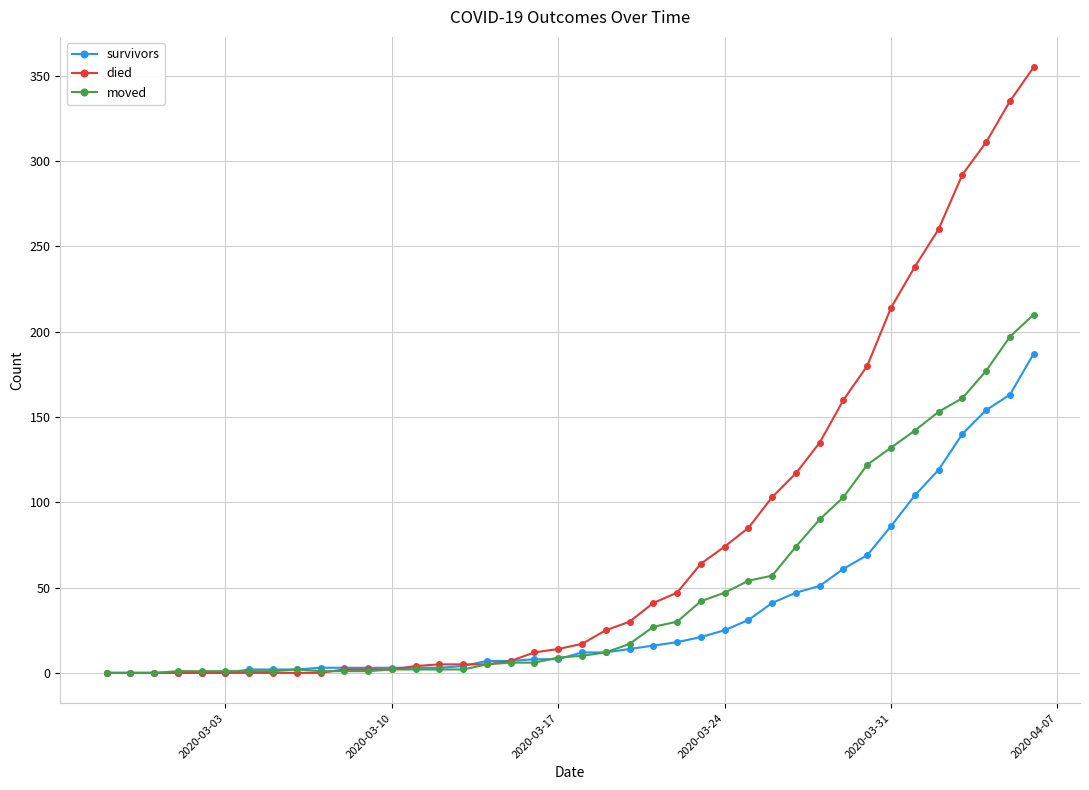

Does the chart display data point markers on the line(s)?

Yes